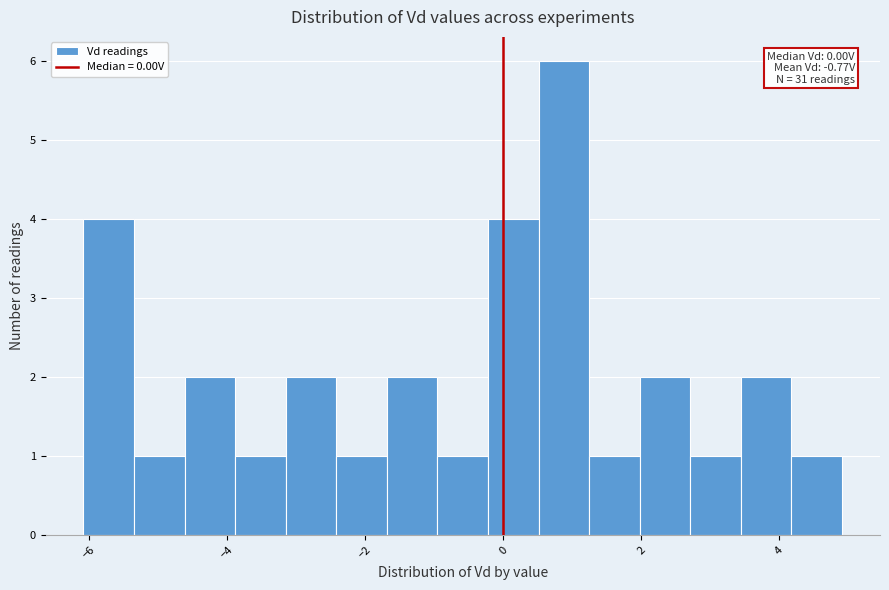

Around what value on the x-axis is the tallest bar? Give the approximate position of its centre, as read against the axis.

0.8